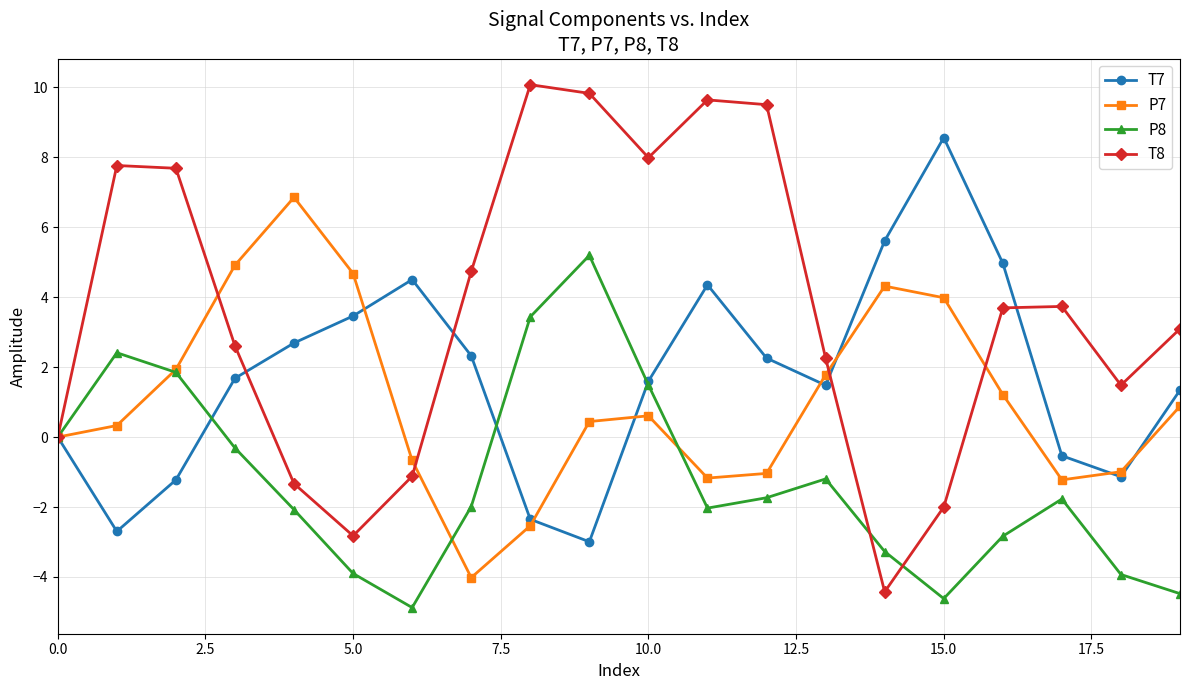

In P7, how many points are lower than both neighbors (excluding endpoints)?

3